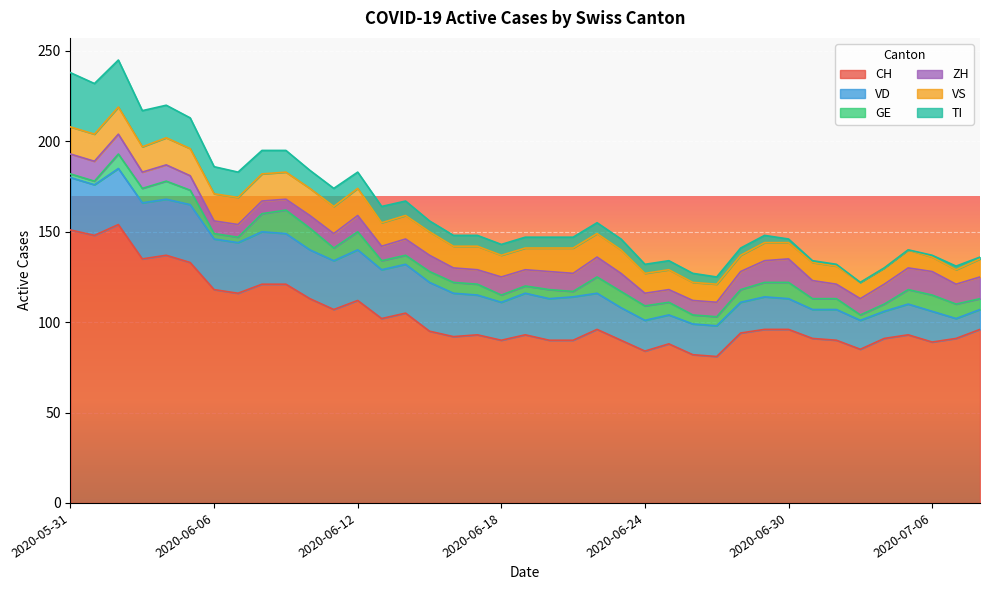

Which series changed the most between 2020-06-04 and 2020-06-05?

CH